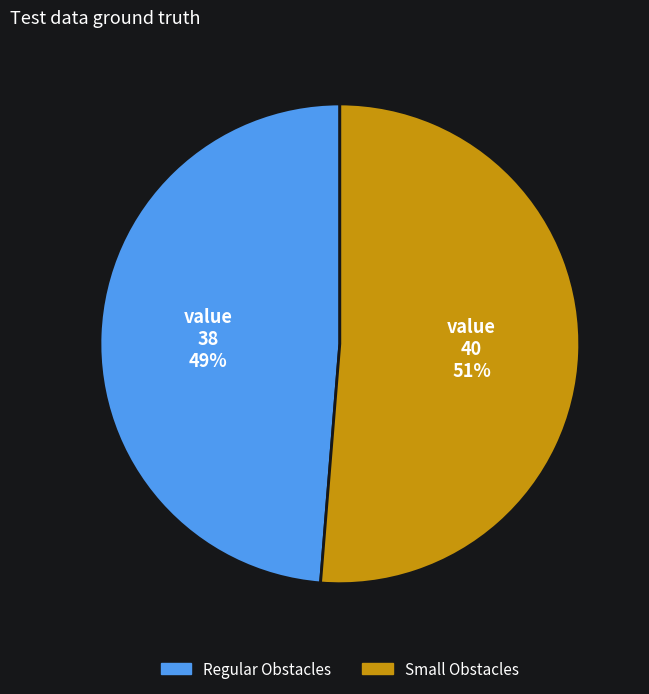

Count the number of slices in the pie.

2